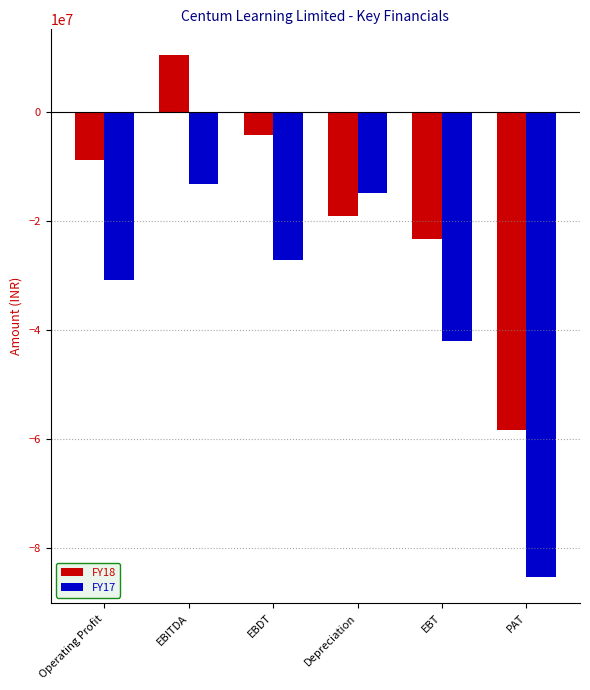

True or false: FY17 has a value of -69865065 at EBT.

False